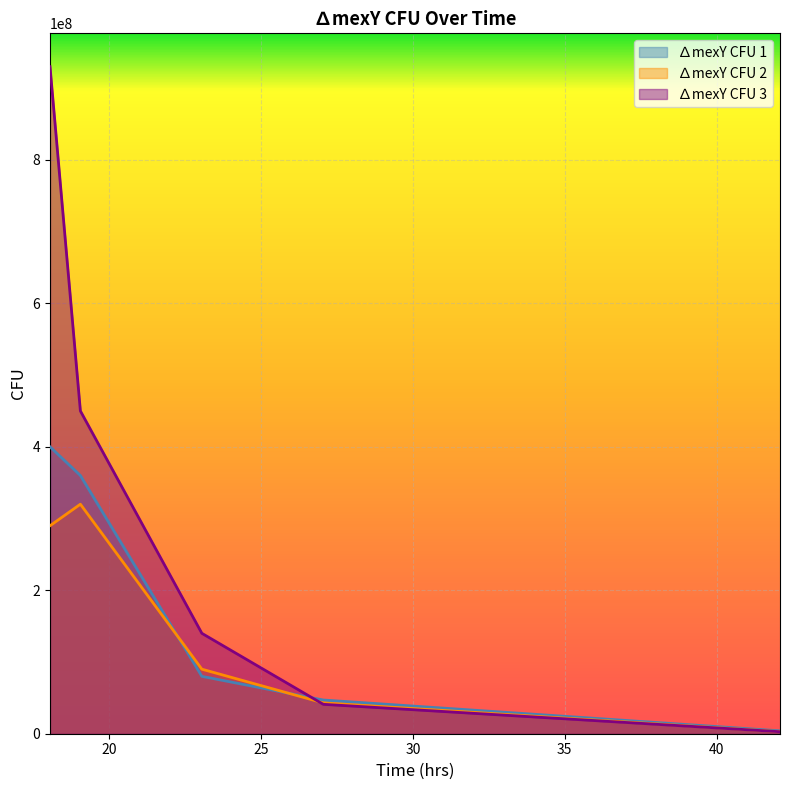

What position from the left is 23.05?

3